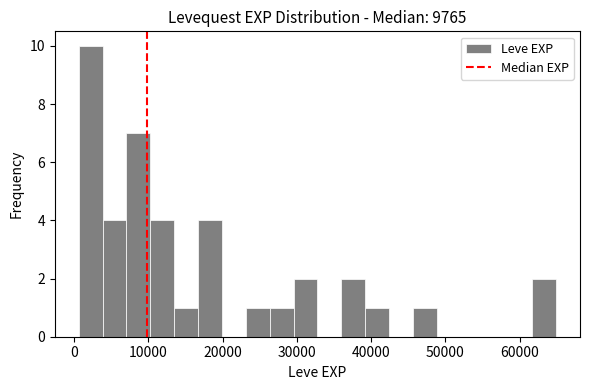

Read against the x-axis, roughly where is the centre of the tallest bar?

2000